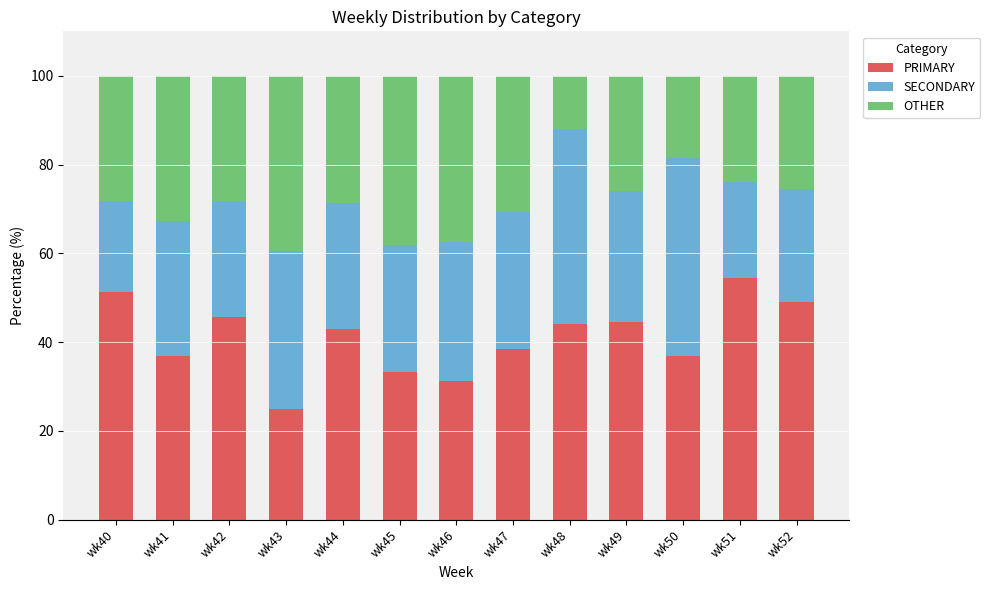

What is the difference between the second highest and second lowest values in the PRIMARY series?

20.0